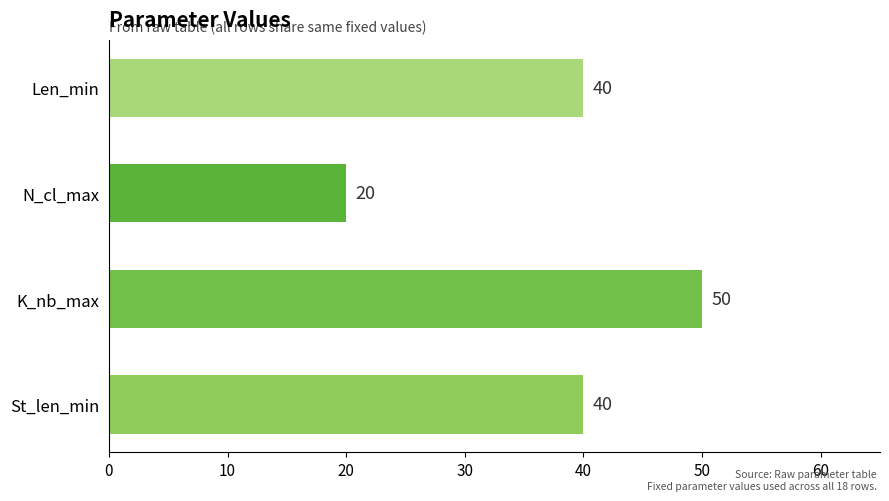

The chart shows a value of 23 at Len_min. True or false?

False